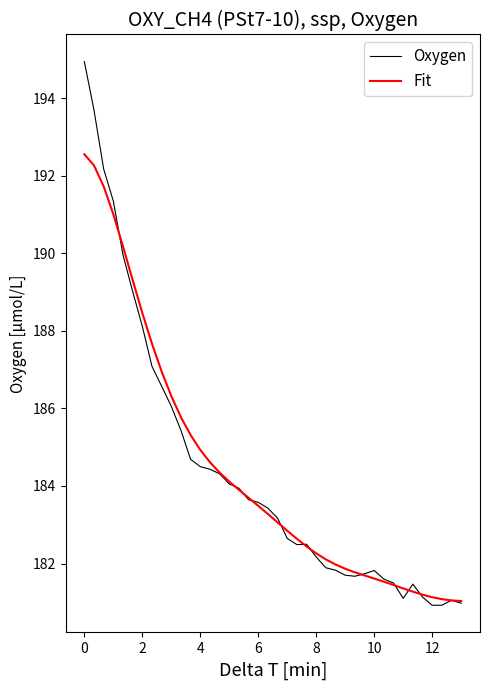

Rank the series by their maximum value, from lowest to highest.

Fit, Oxygen